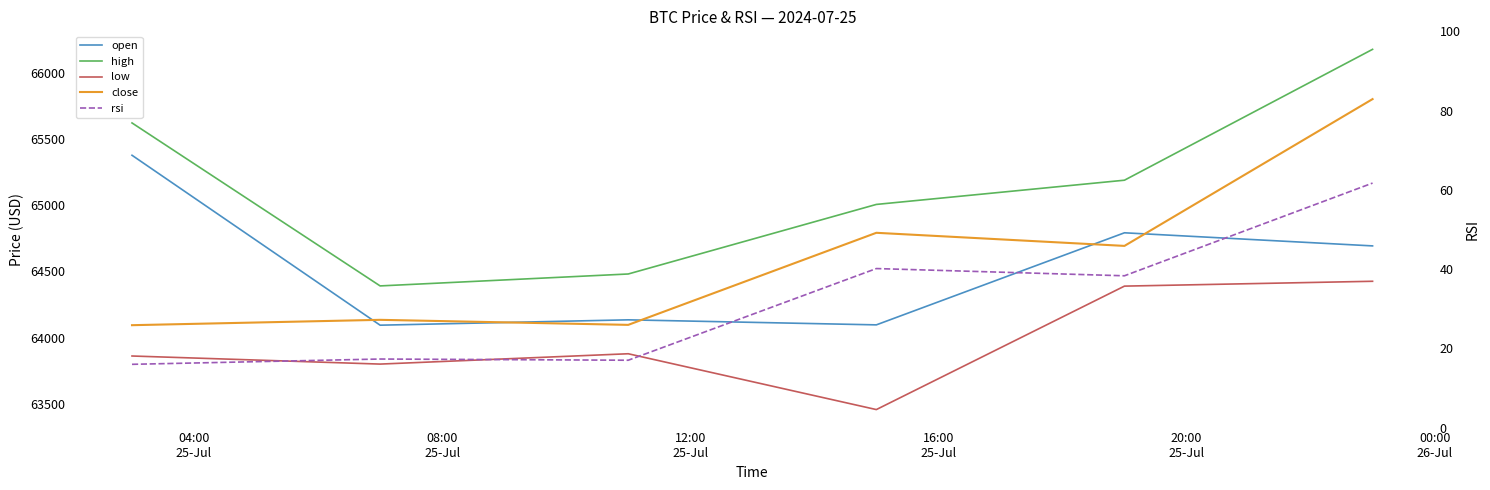

What is the highest value of the open series?

65376.0